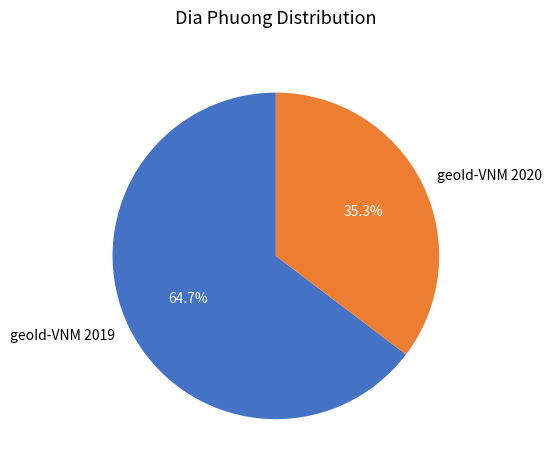

What percentage is the geoId-VNM 2020 slice, to the nearest percent?

35%